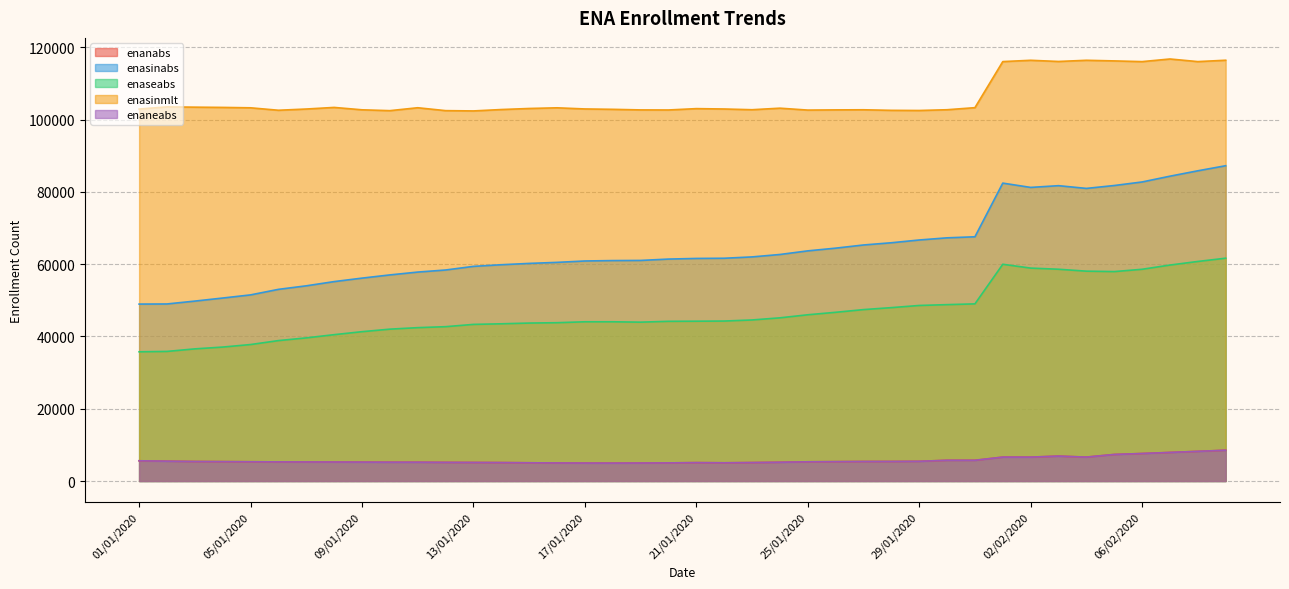

At which label does enaseabs first exceed 44210?

22/01/2020